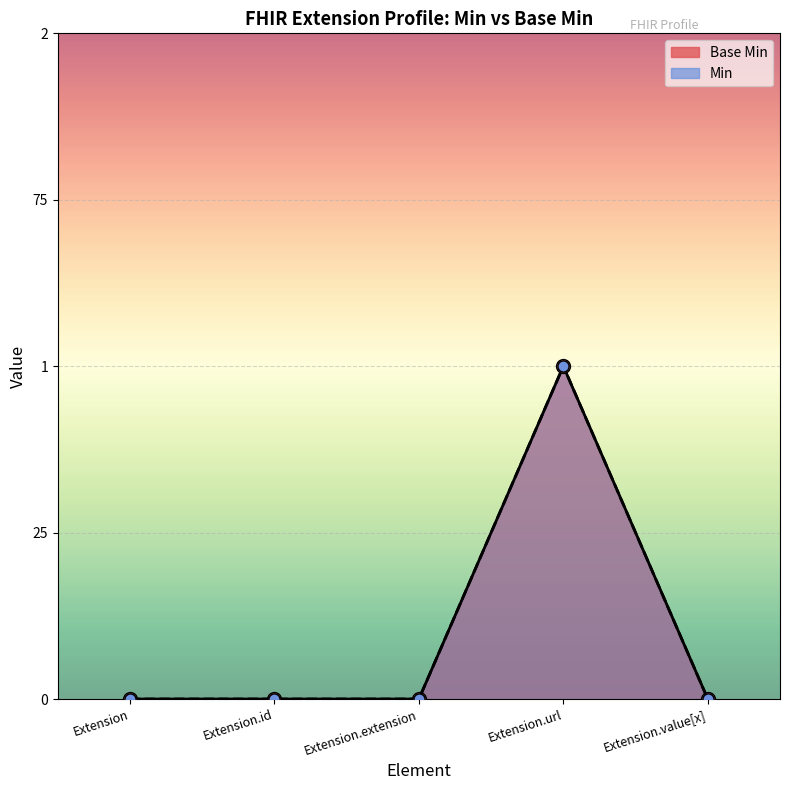

Reading left to right, transcribe all the data shown in this chart.

Base Min: Extension=0	Extension.id=0	Extension.extension=0	Extension.url=1	Extension.value[x]=0
Min: Extension=0	Extension.id=0	Extension.extension=0	Extension.url=1	Extension.value[x]=0